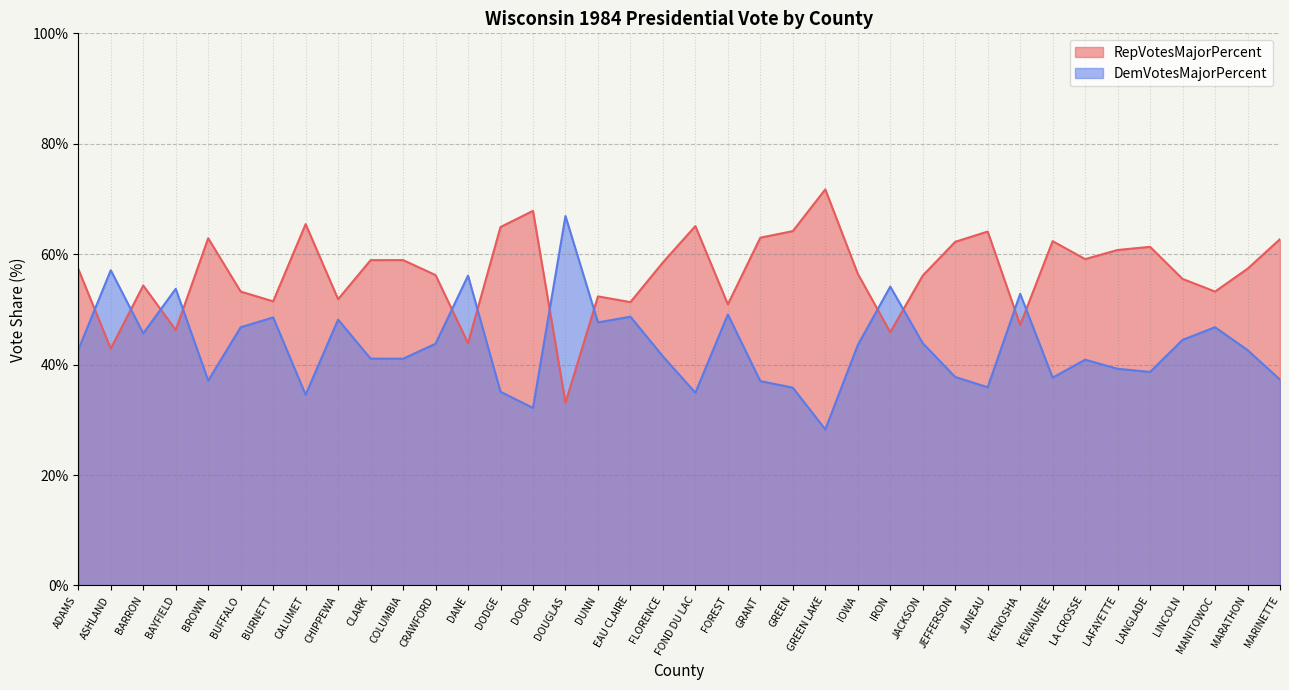

How many interior local valleys does the RepVotesMajorPercent series have?

12